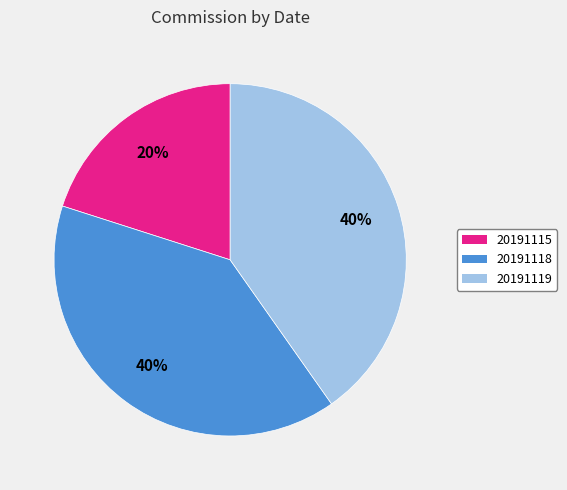

Combined, do 20191115 and 20191119 account for over 50%?

Yes